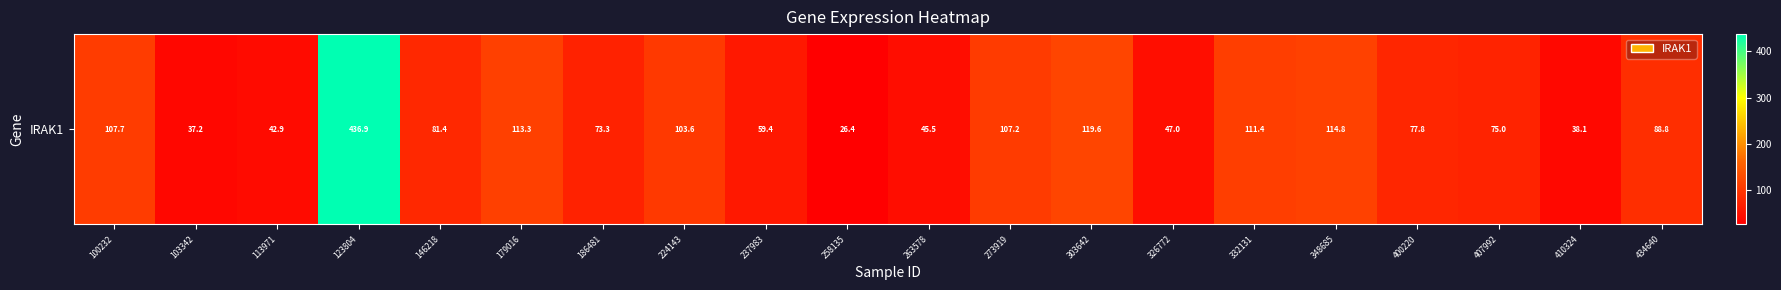

What is the sum of the values at 303642 and 123804?

556.5